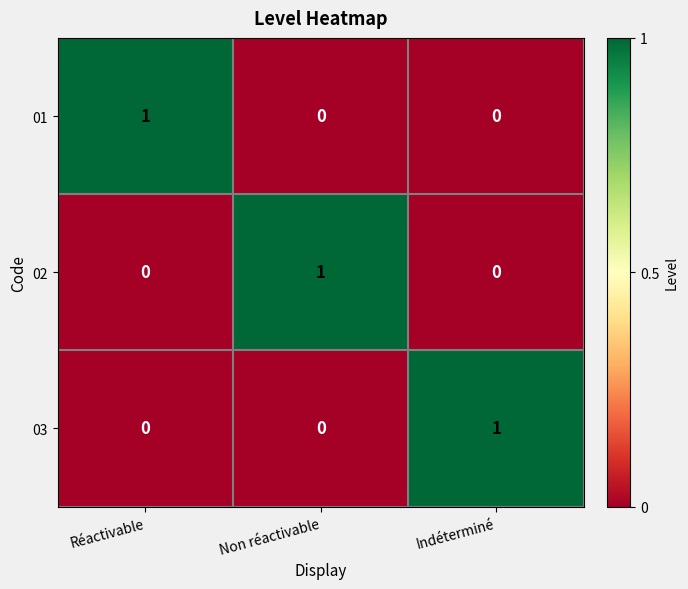

The 03 series shows 0 at Réactivable. True or false?

True